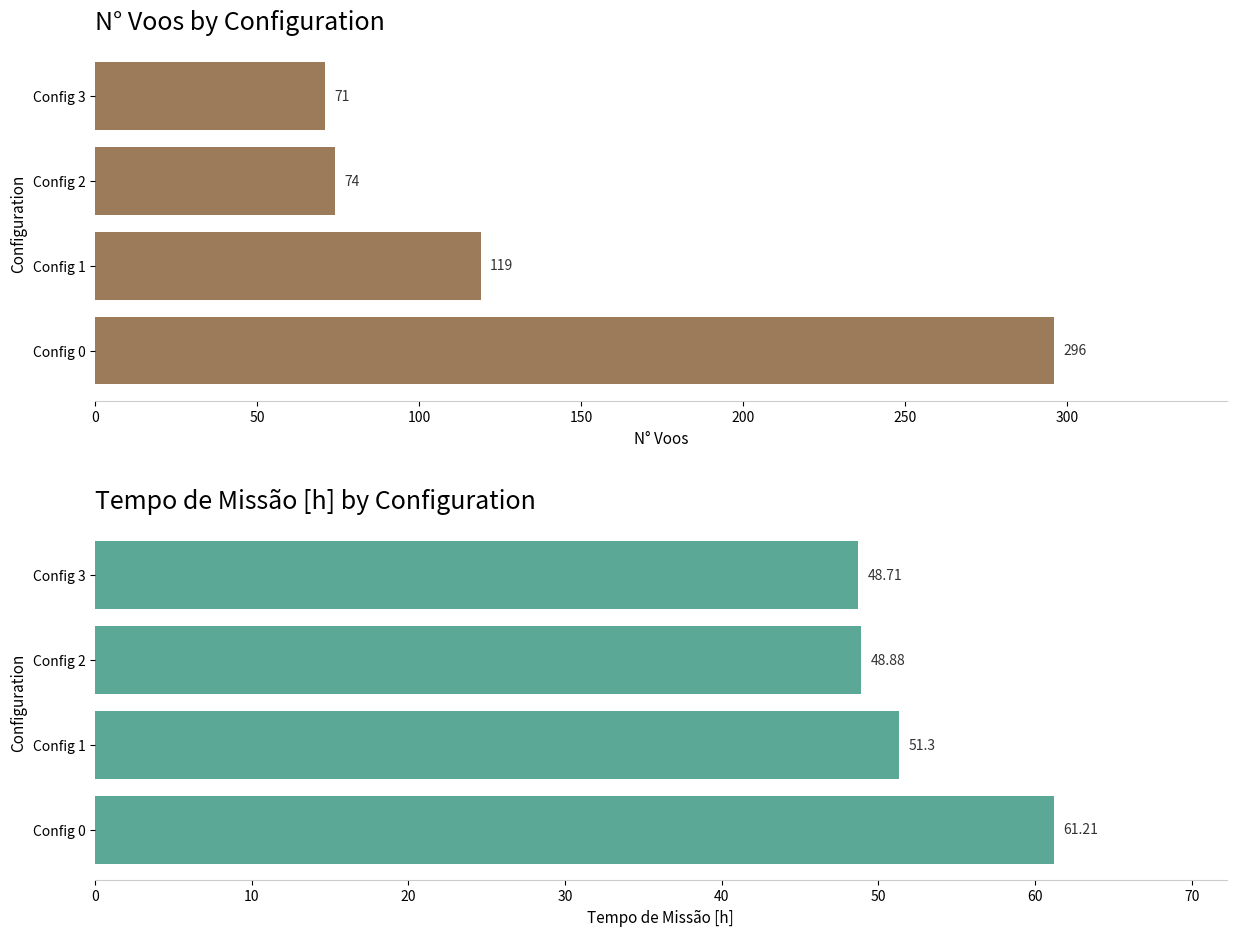

How many data points in N° Voos are less than 119?

2